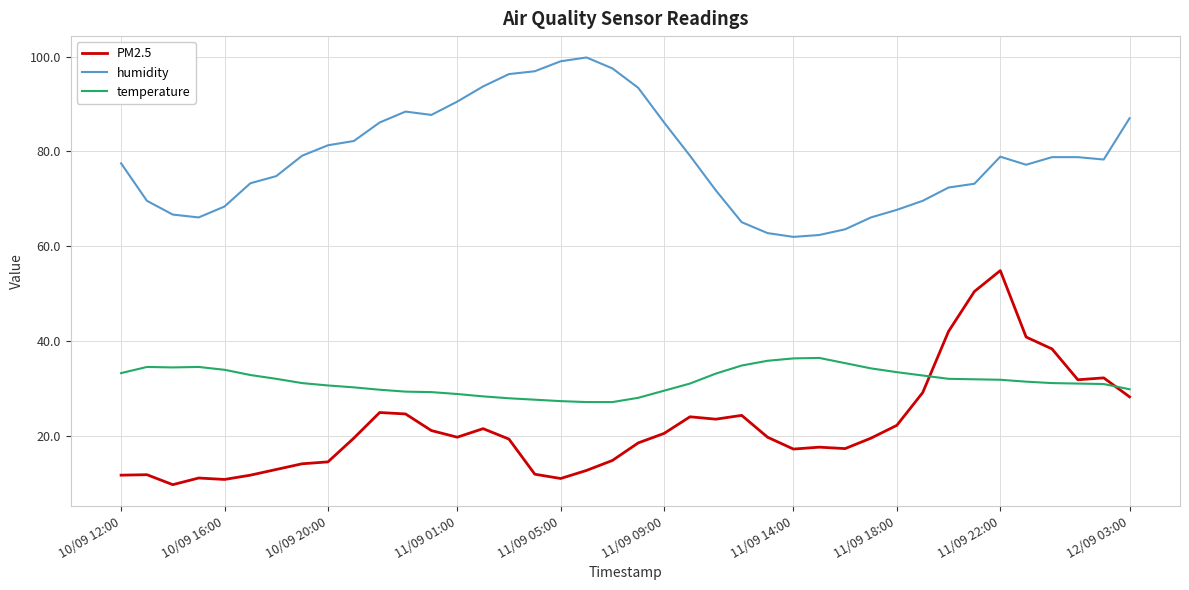

True or false: humidity and temperature intersect in this chart.

False